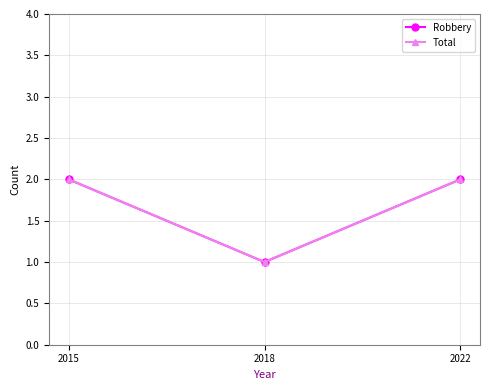

Is this an area chart (filled region under the line)?

No